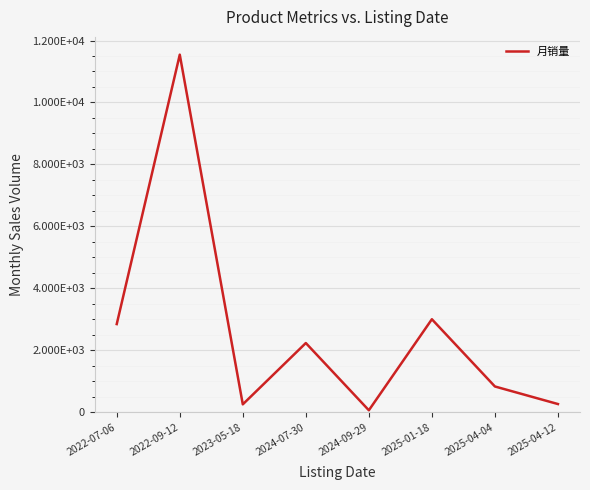

At which label does the data first exceed 2235?

2022-07-06